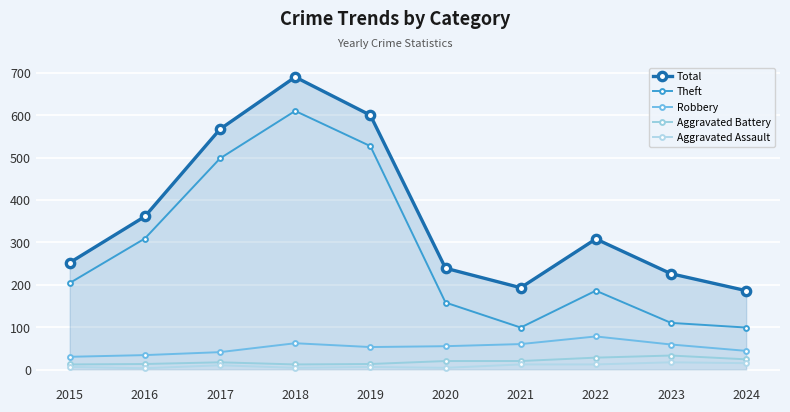

What is the spread (max minus min) of values at 2021?

181